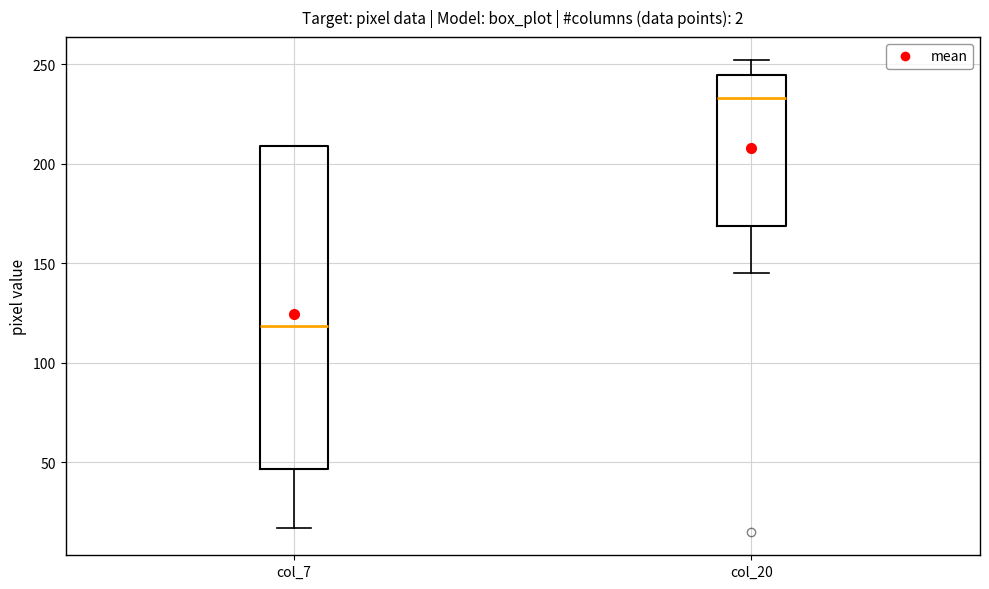

Comparing the boxes themselves (not the whiskers), which one is the tallest?

col_7